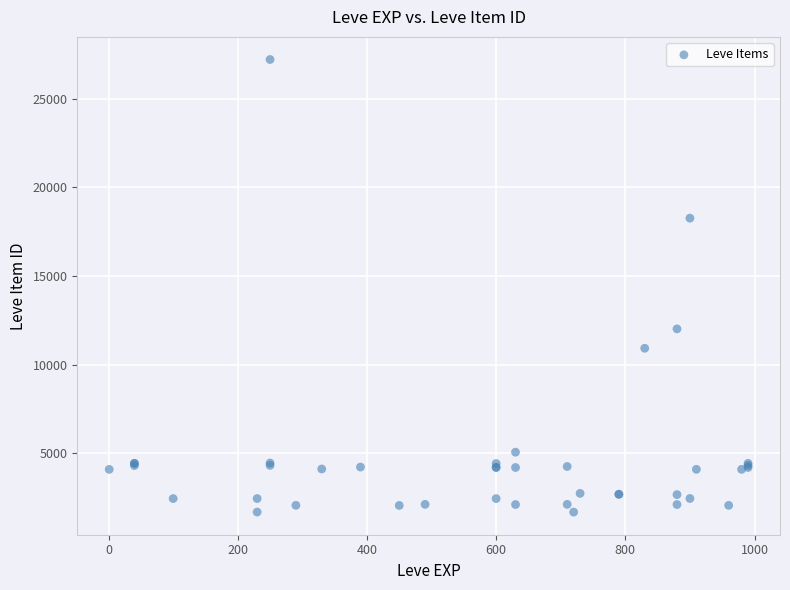

What Y value in the scatter plot is closest to 14448?

12018